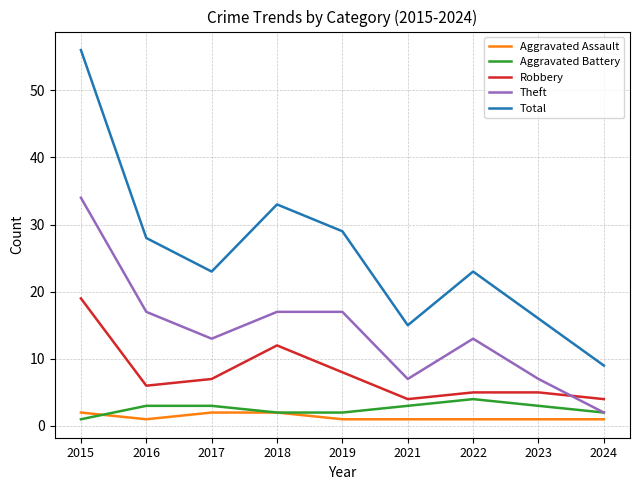

True or false: Robbery has a value of 3 at 2022.

False